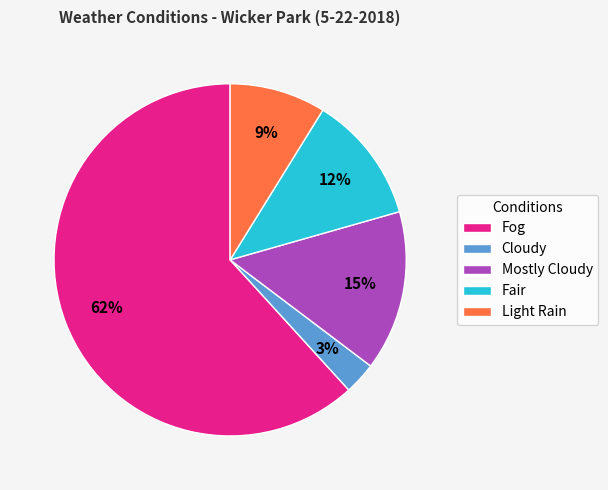

To the nearest percent, what percentage of the pie is Light Rain?

9%